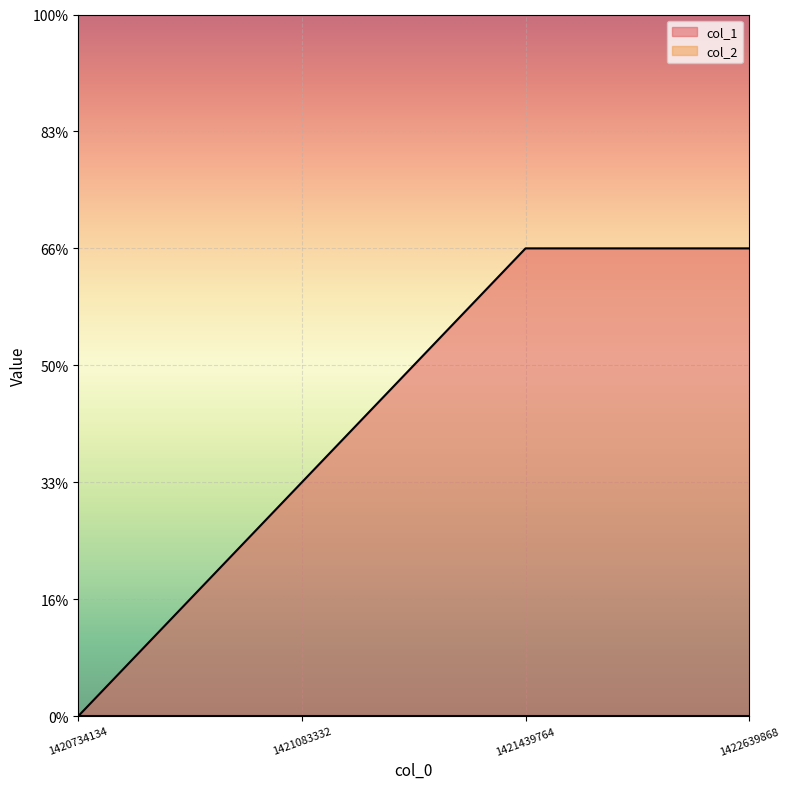

What is the average value?

1